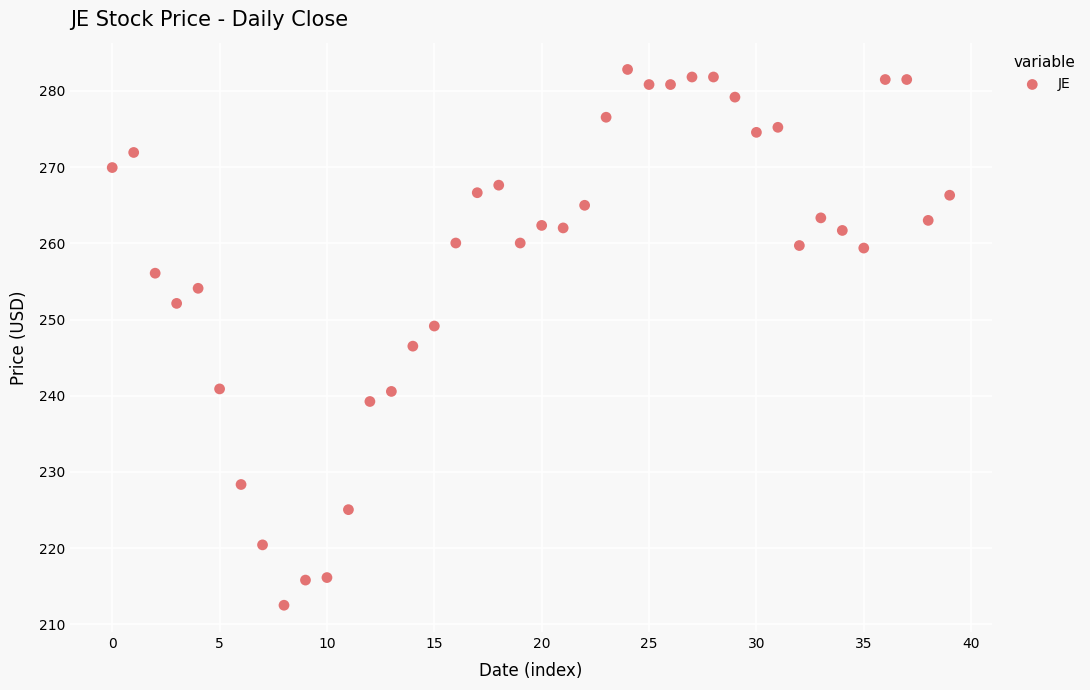

What is the range of Y values (max minus min)?

70.3